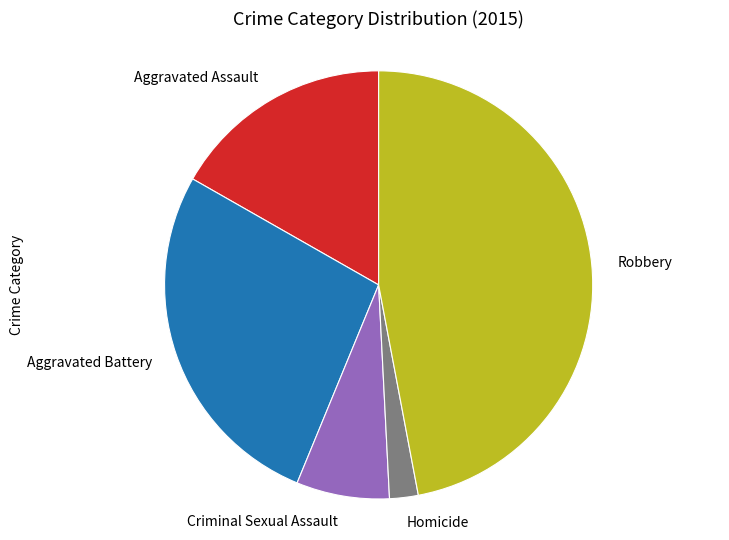

What is the ratio of the value at Aggravated Assault to the value at Aggravated Battery?

0.6